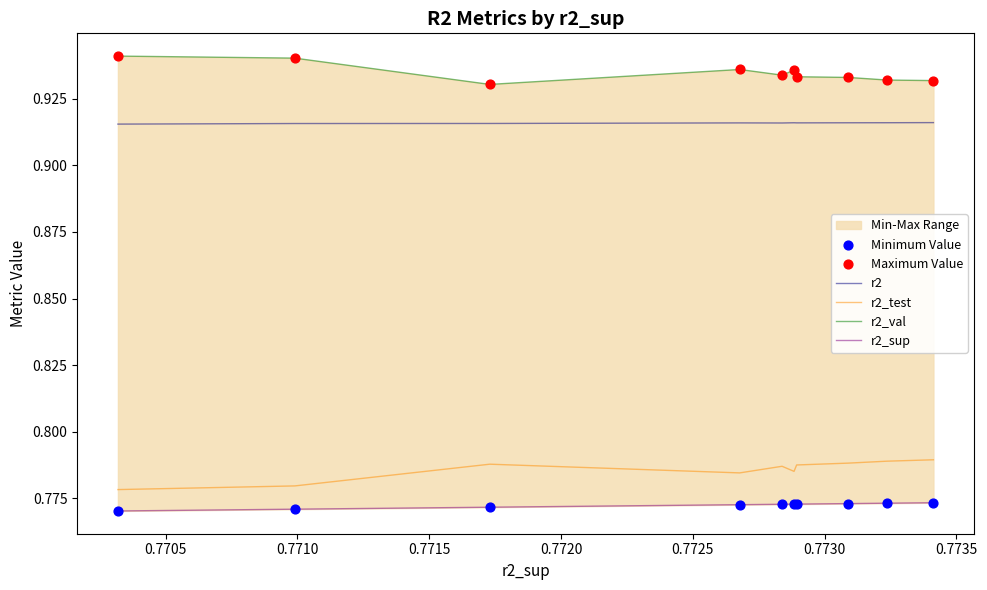

Which series has the largest total across all categories?

r2_val